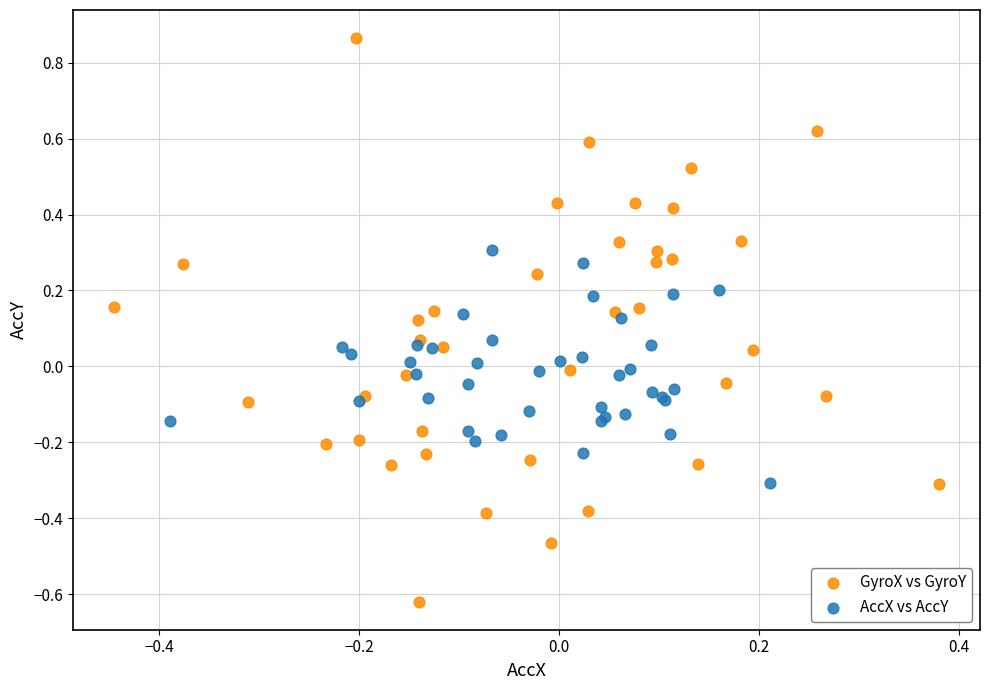

Which series has the widest spread of Y values?

GyroX vs GyroY